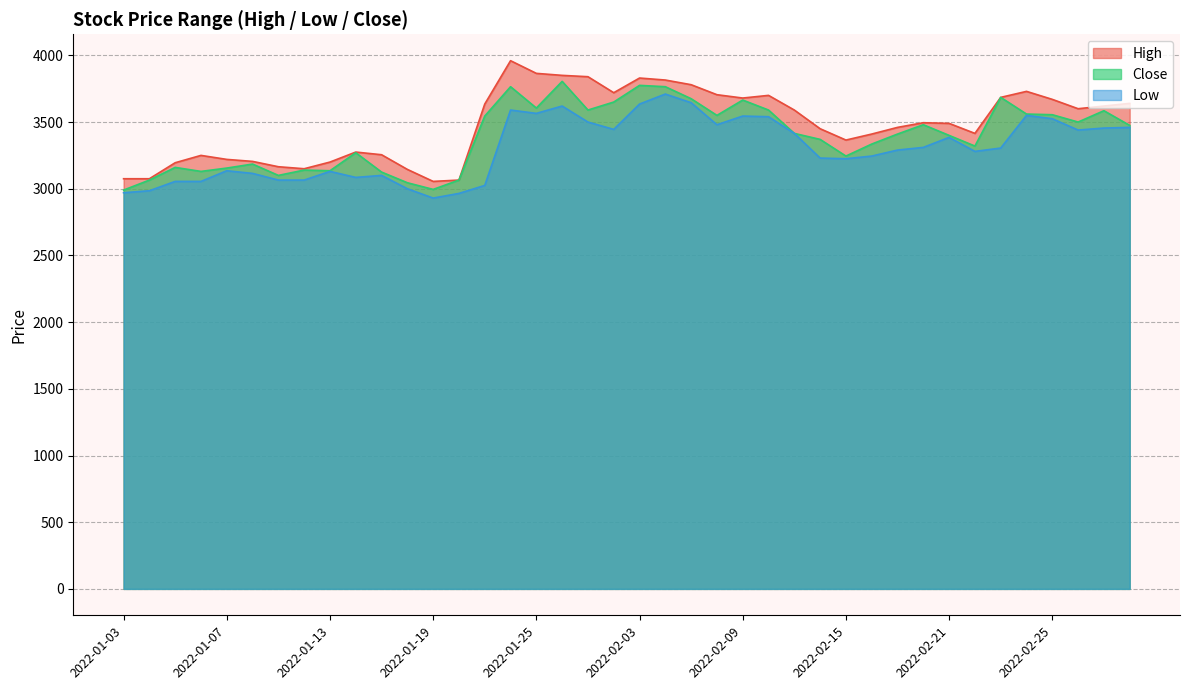

True or false: Close and High cross at least once.

False